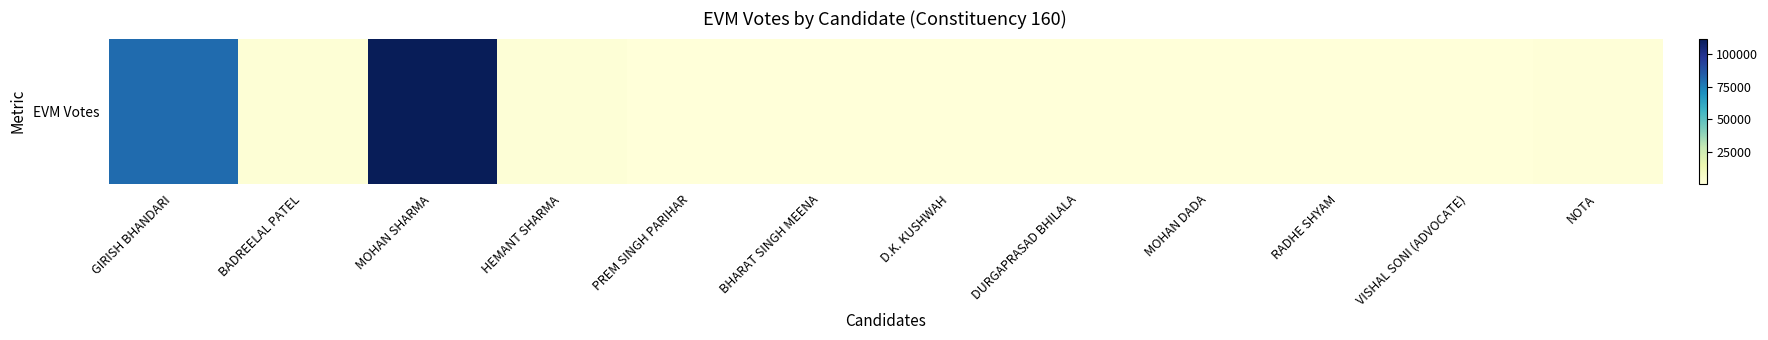

What is the greatest value displayed?

112207